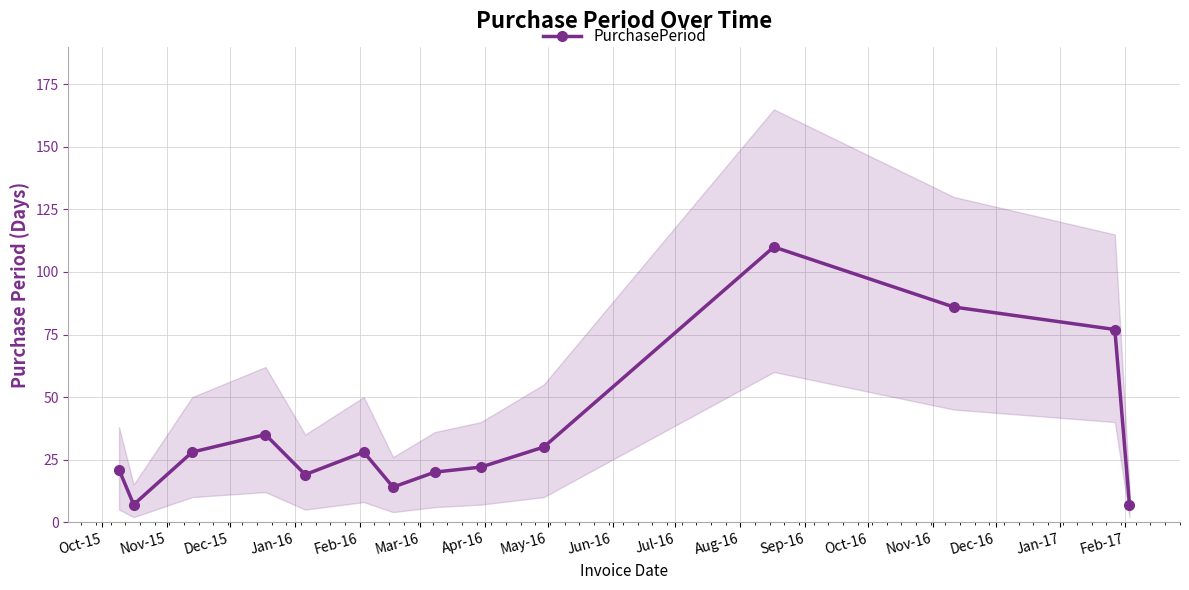

True or false: PurchasePeriod has more than 0 points higher than both neighbors.

True